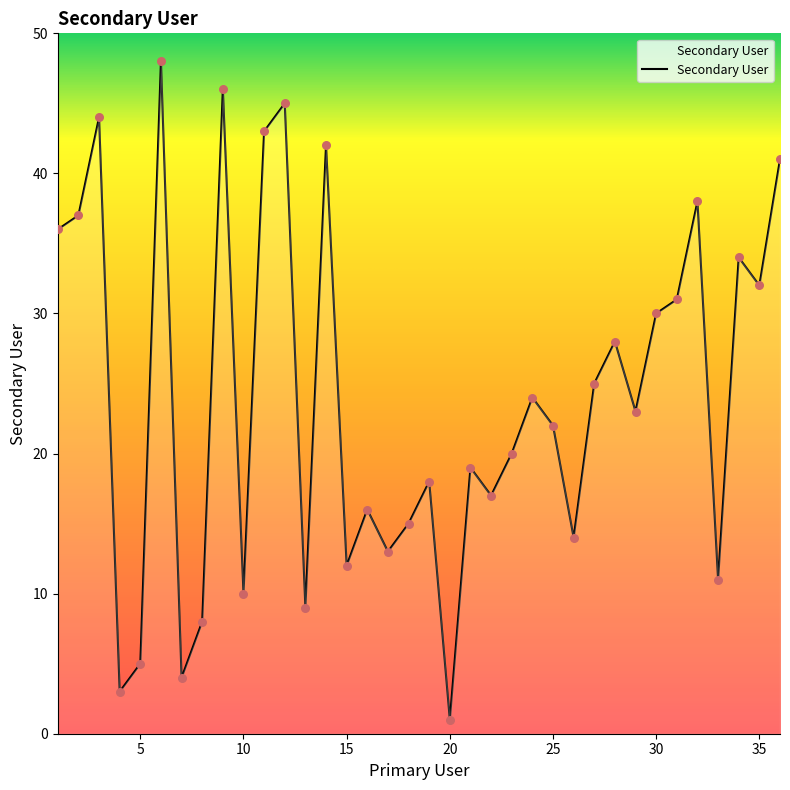

What is the greatest value displayed?

48